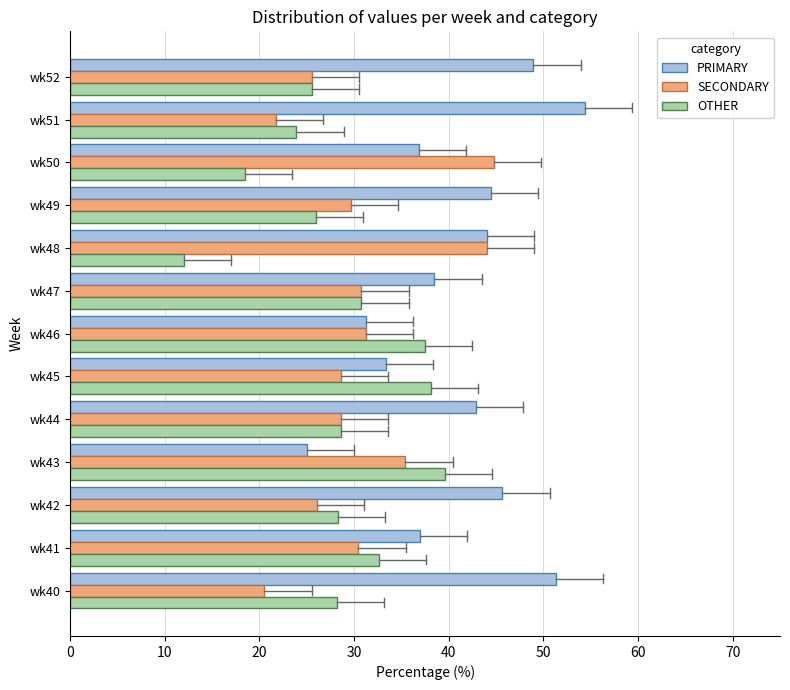

Which series has the largest total across all categories?

PRIMARY